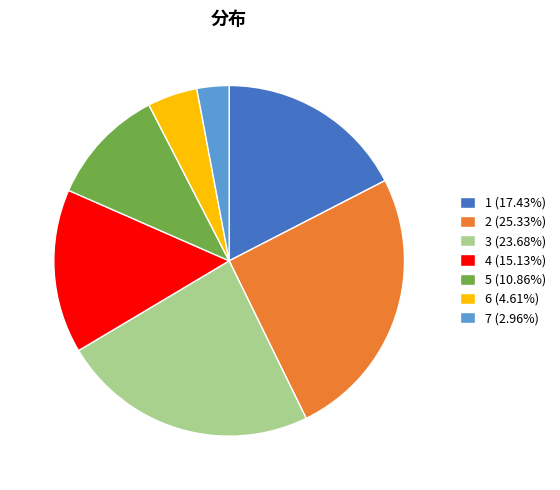

Which has a higher value, 2 or 5?

2